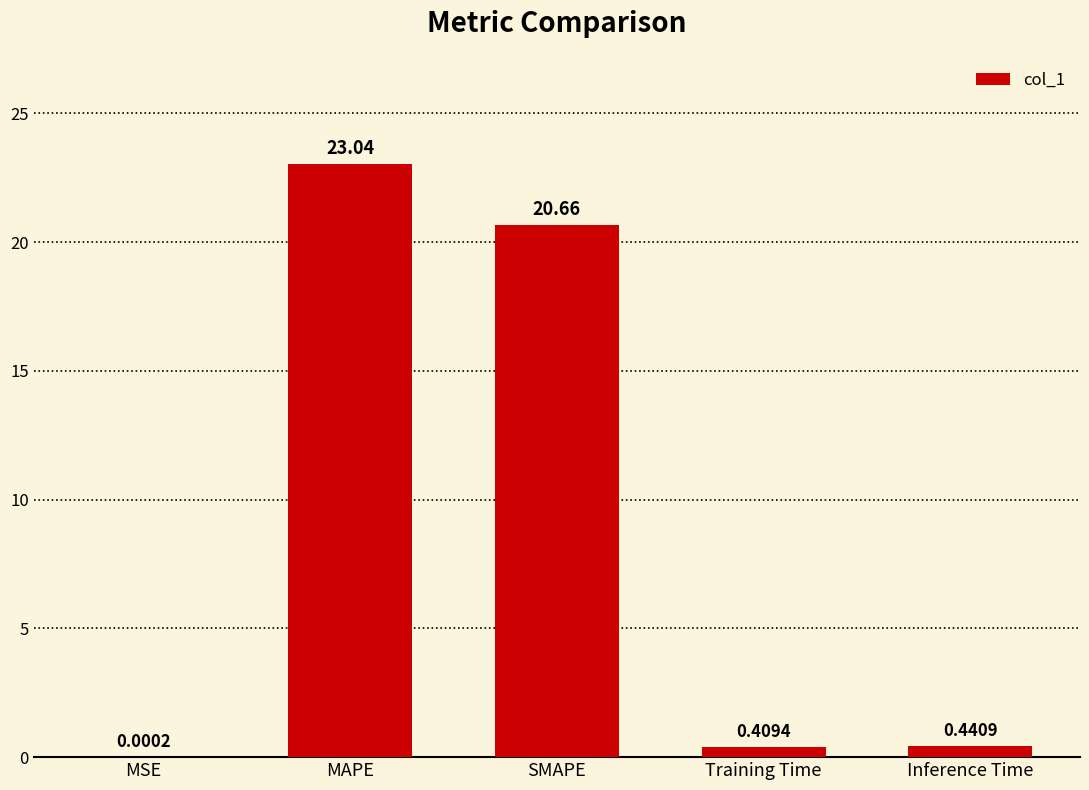

Which has a higher value, Inference Time or MAPE?

MAPE